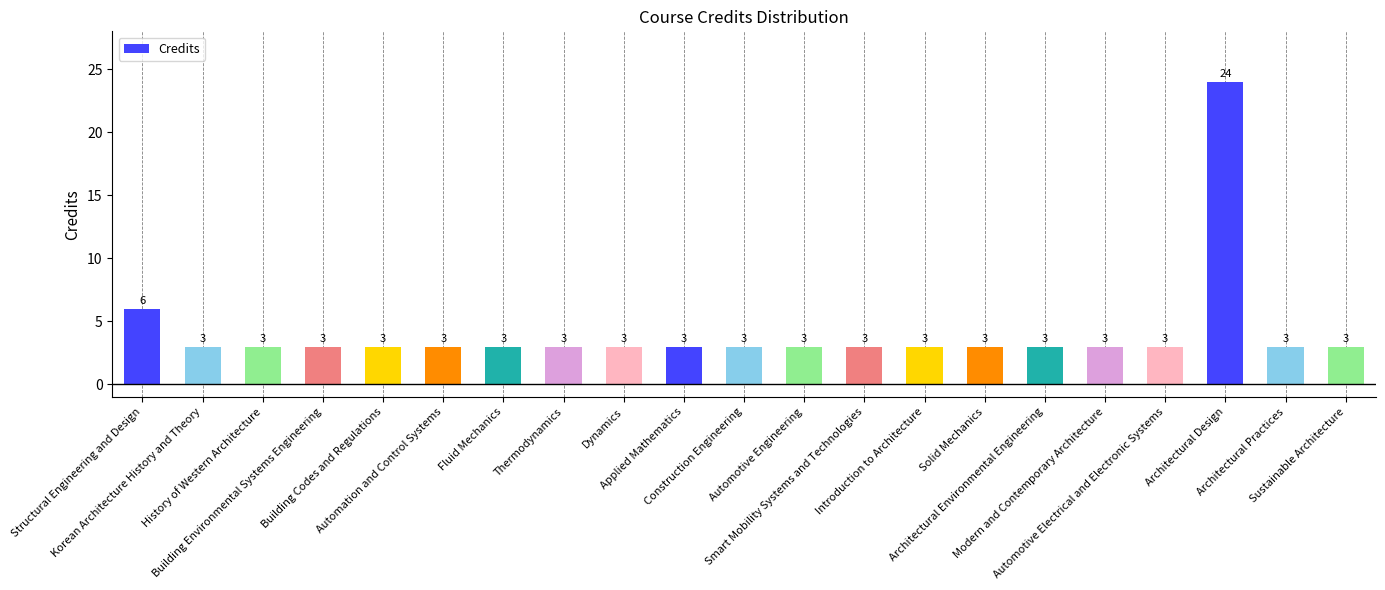

Which label corresponds to the largest value in the chart?

Architectural Design